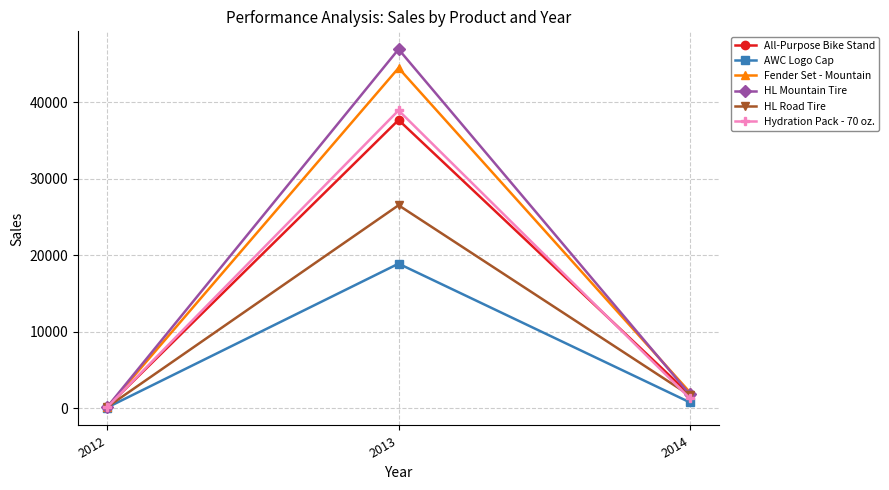

At which label does HL Road Tire first exceed 1650?

2013